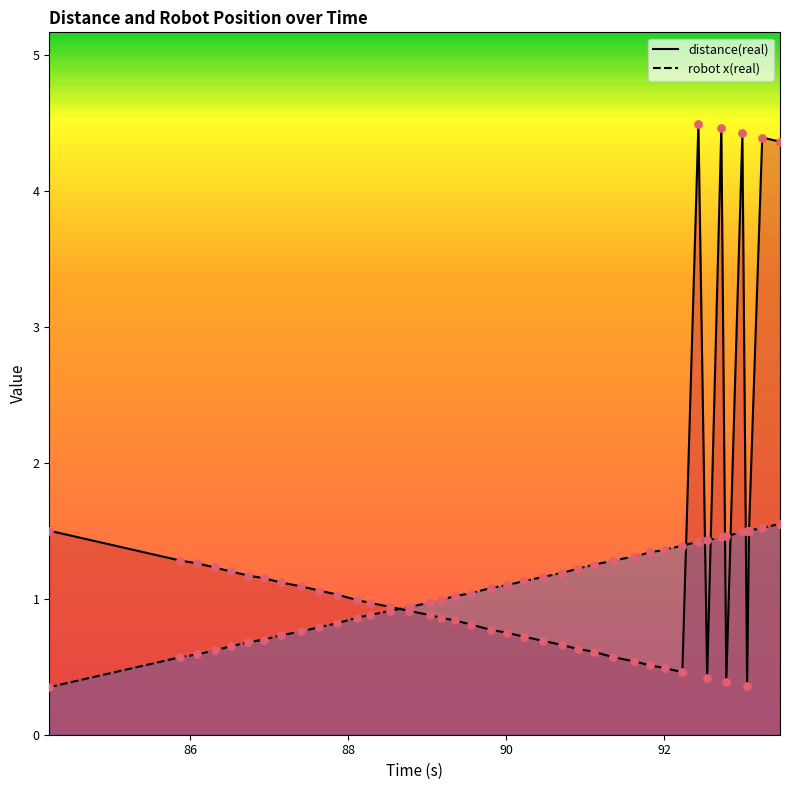

Which series contains the lowest Y value?

robot x(real) line